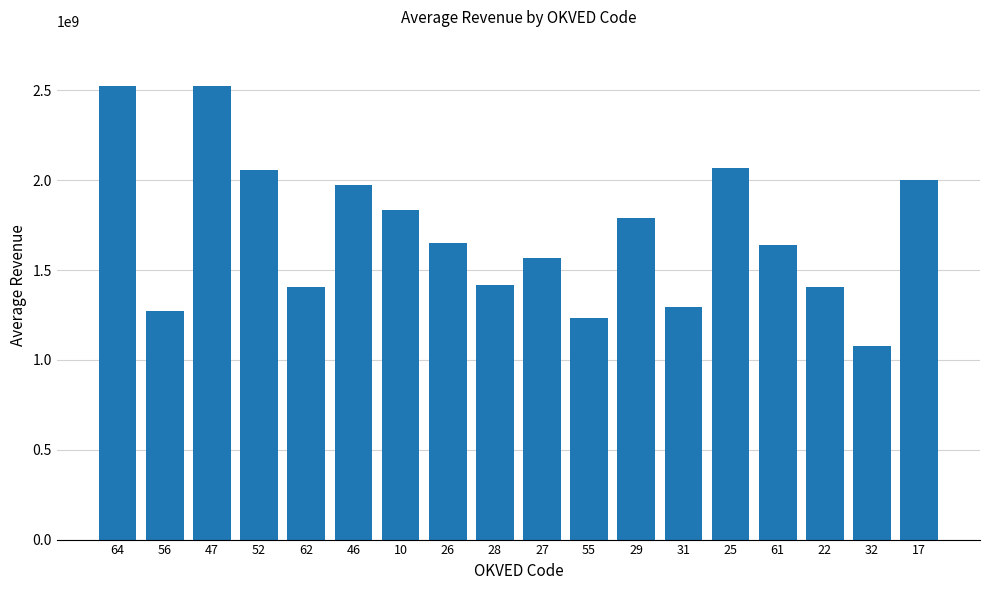

What is the difference between the maximum and second lowest values?

1293187496.7